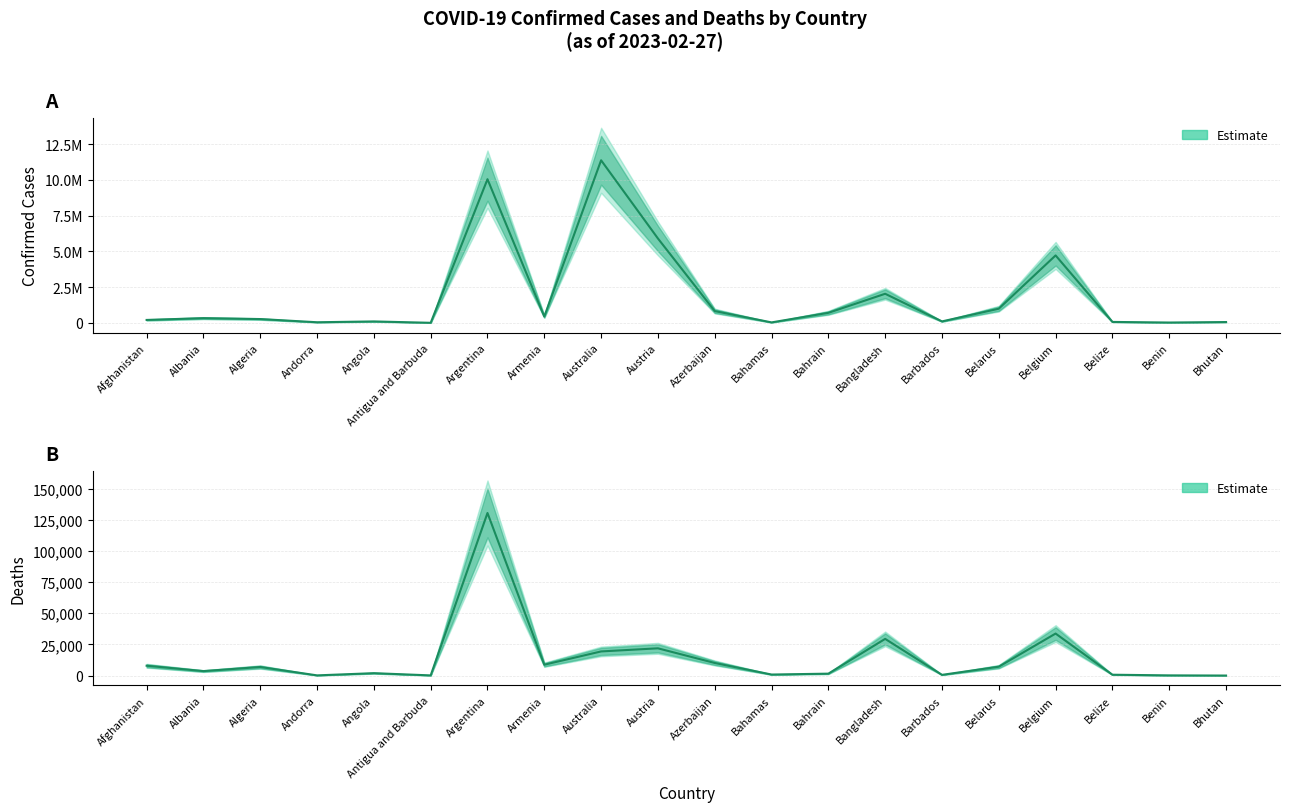

What is the difference between the maximum and minimum values in the Deaths series?

130437